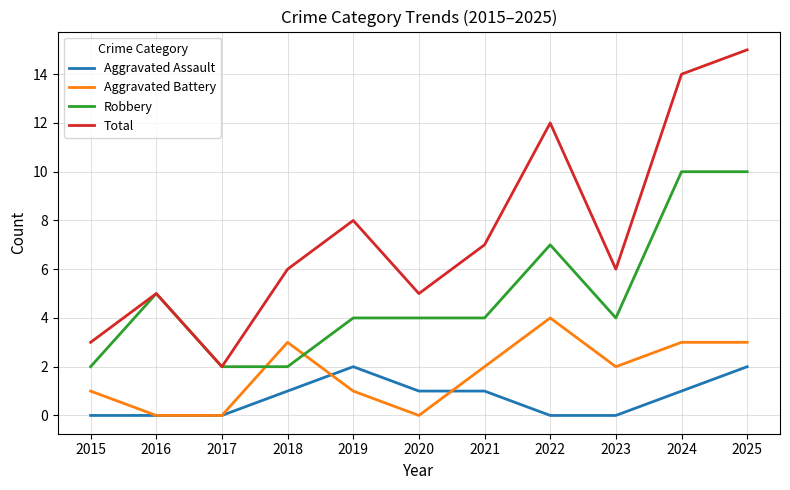

True or false: Aggravated Assault has more than 0 interior local peaks.

True